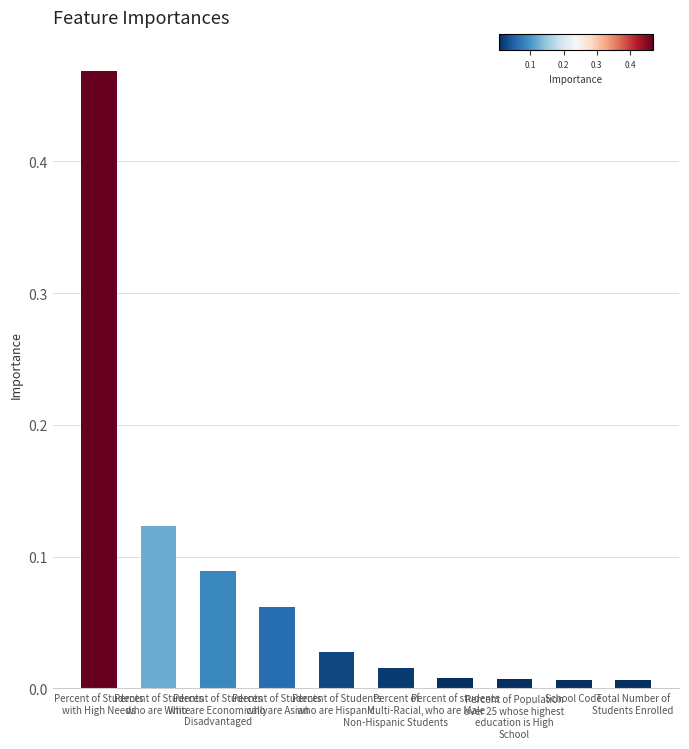

What is the label of the 9th bar from the right?

Percent of Students
who are White